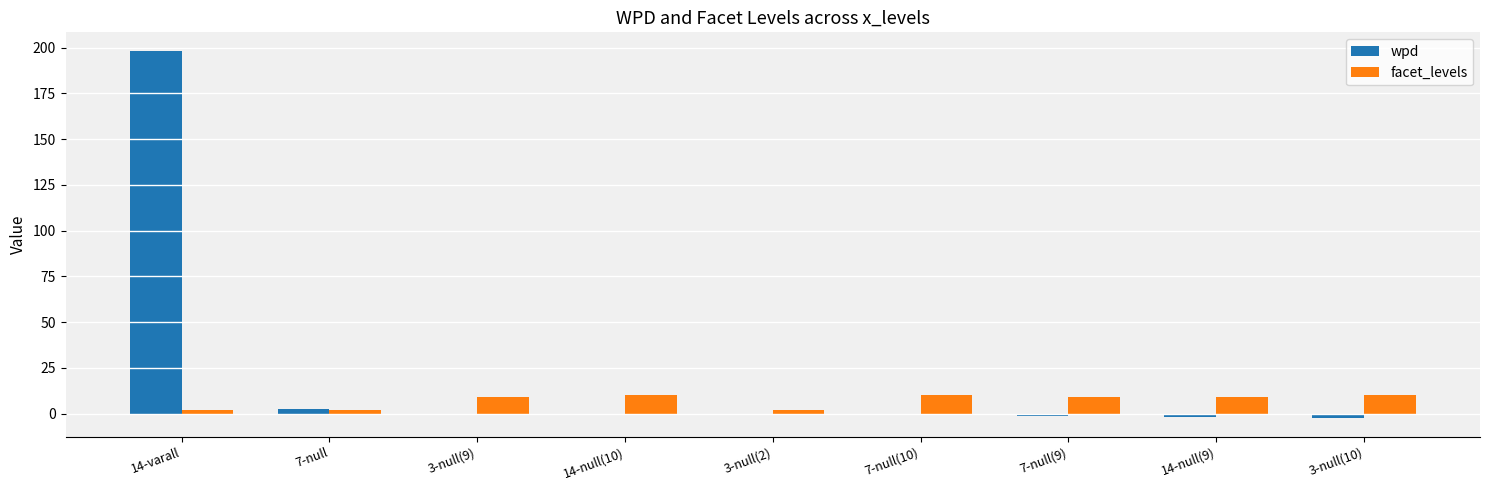

What is the average value of the facet_levels series?

7.0